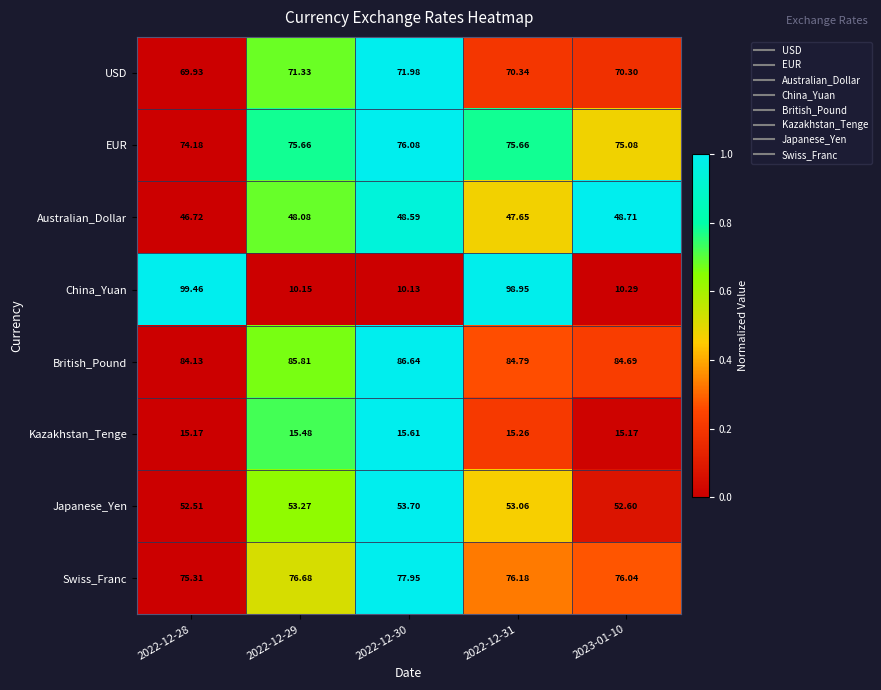

Is the value of USD at 2022-12-30 greater than the value of British_Pound at 2022-12-29?

No